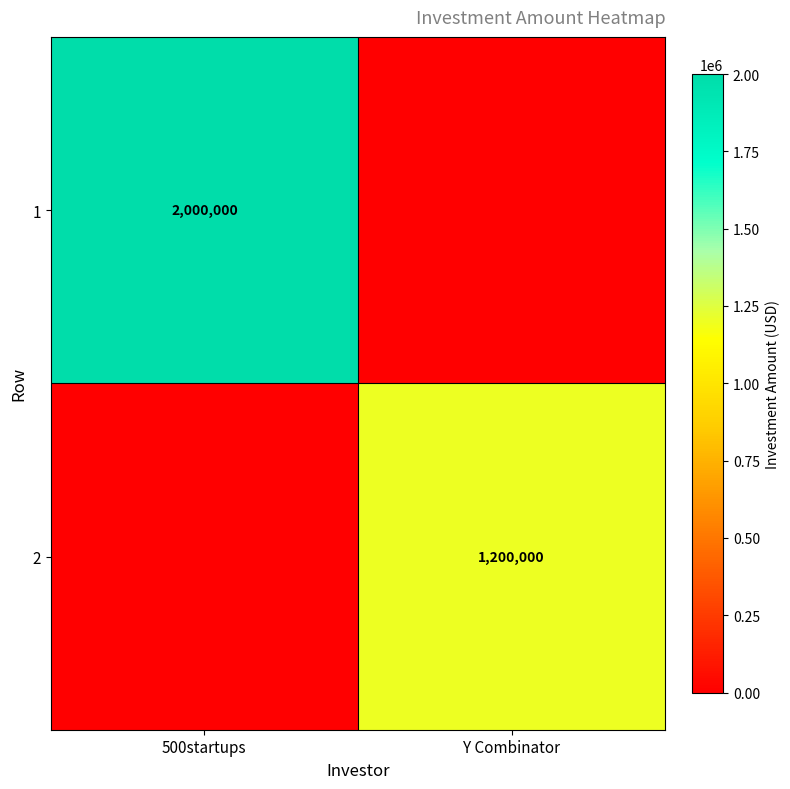

True or false: 2 has a value of 685489 at Y Combinator.

False